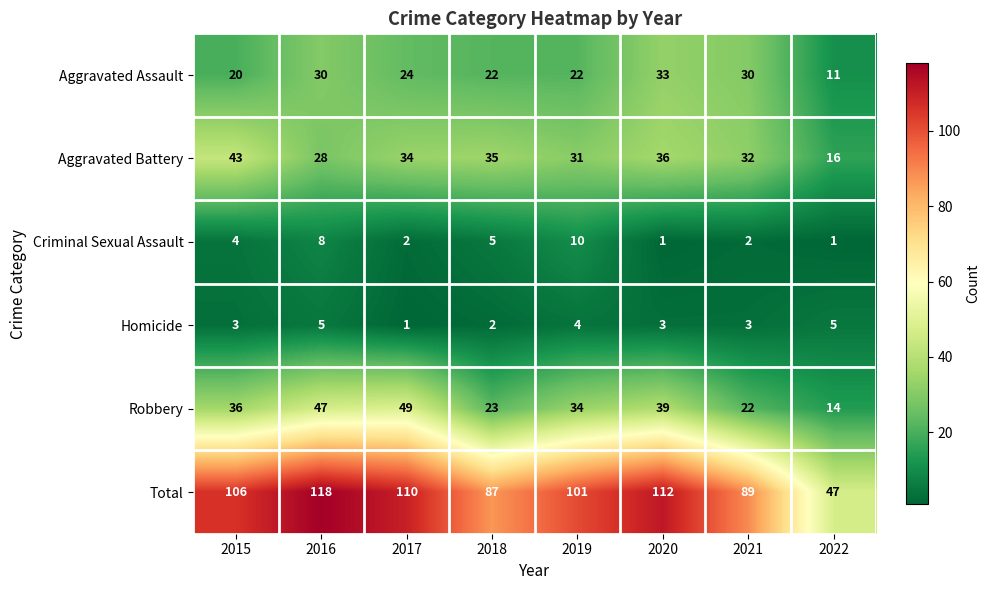

What is the spread (max minus min) of values at 2022?

46